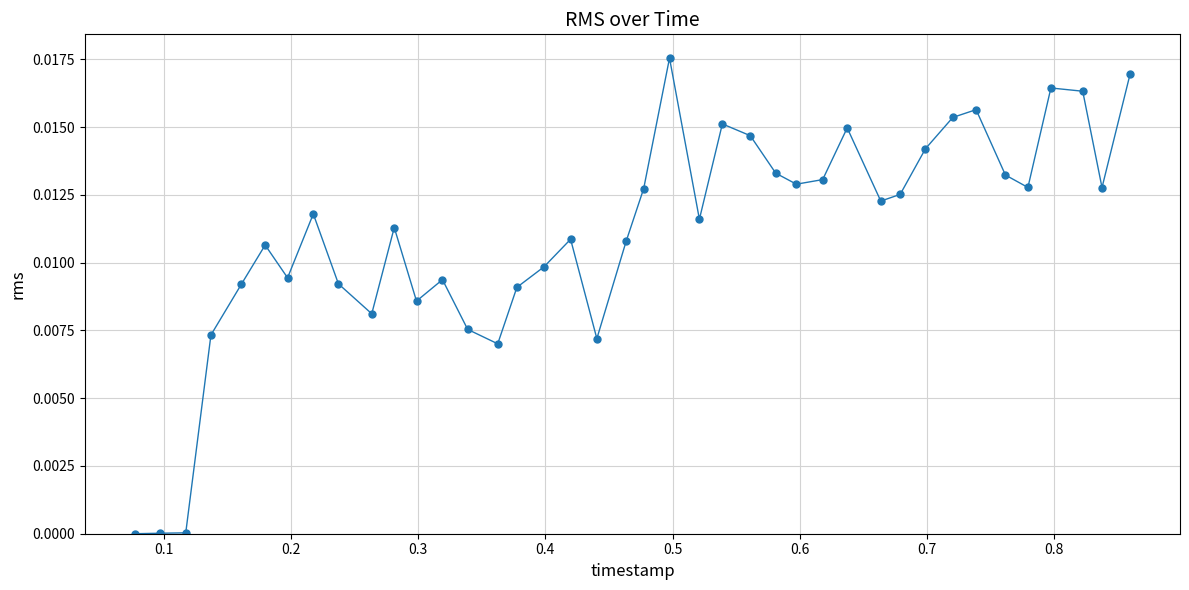

What is the sum of all values?

0.4